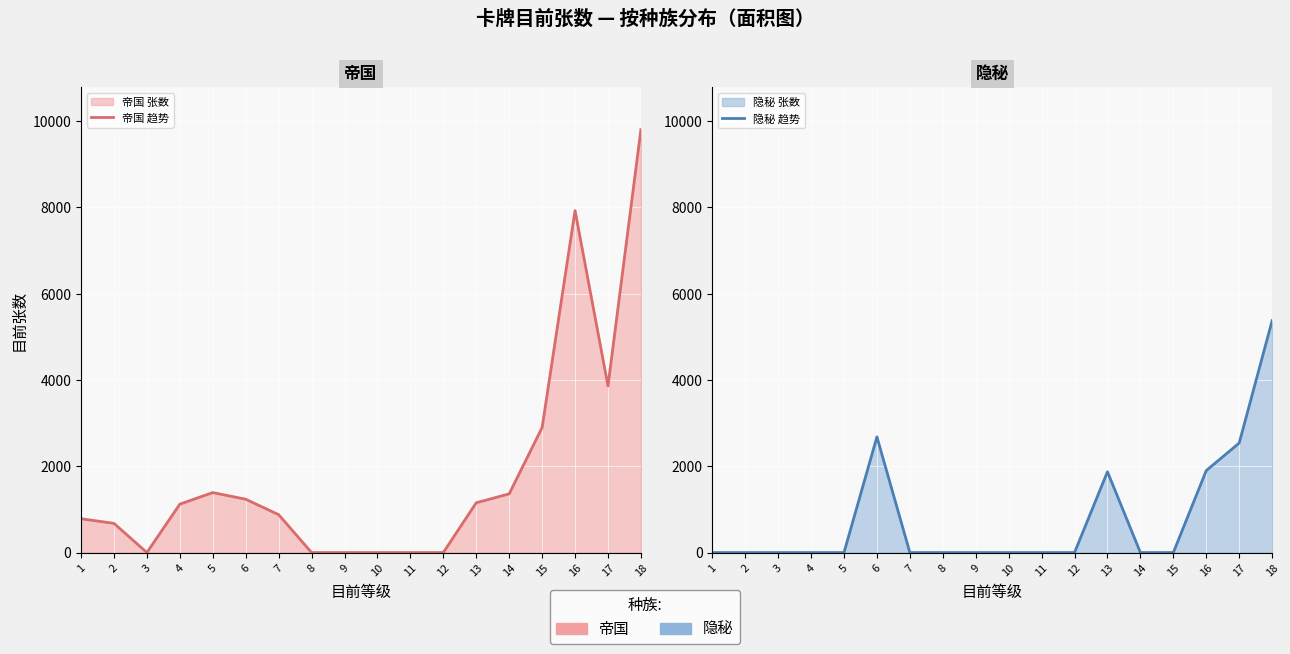

List the series in order of their peak value, highest first.

帝国 趋势, 隐秘 趋势